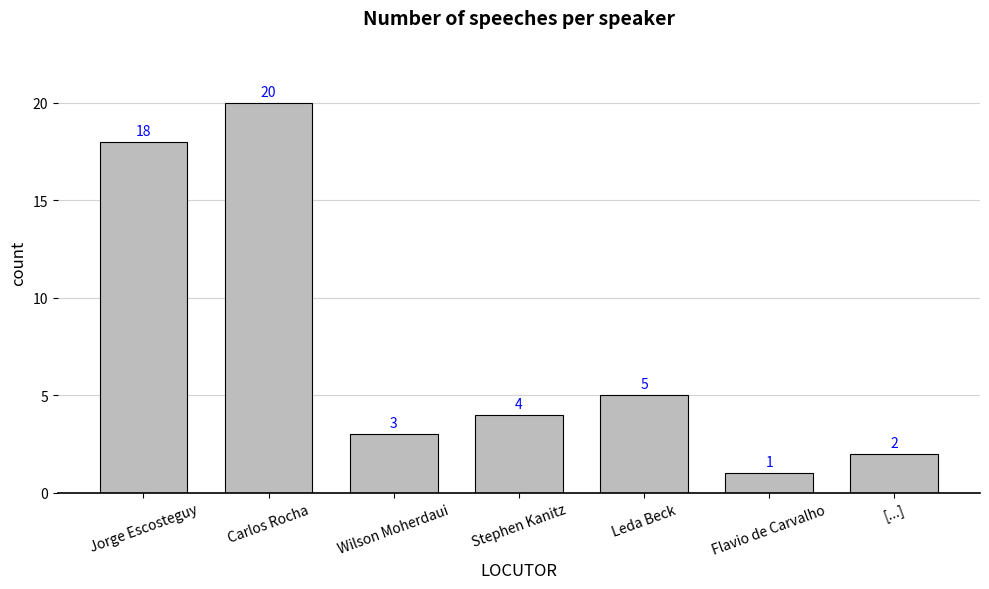

What is the label of the 3rd bar from the right?

Leda Beck